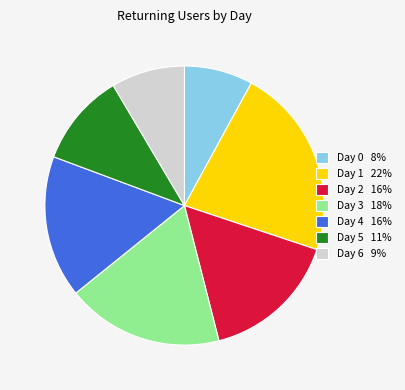

Is Day 1 22% the majority of the pie?

No